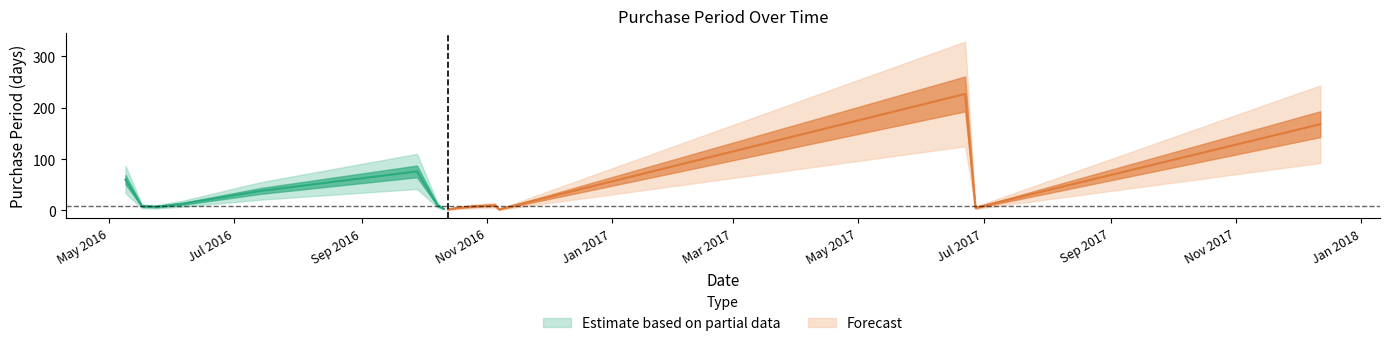

Reading left to right, list all the values displayed in this chart.

2016-05-09=60	2016-05-17=8	2016-05-24=7	2016-06-06=13	2016-07-14=38	2016-09-28=76	2016-10-08=10	2016-10-11=3	2016-10-13=2	2016-10-18=5	2016-10-26=8	2016-11-05=10	2016-11-07=2	2017-06-22=227	2017-06-27=5	2017-12-12=168